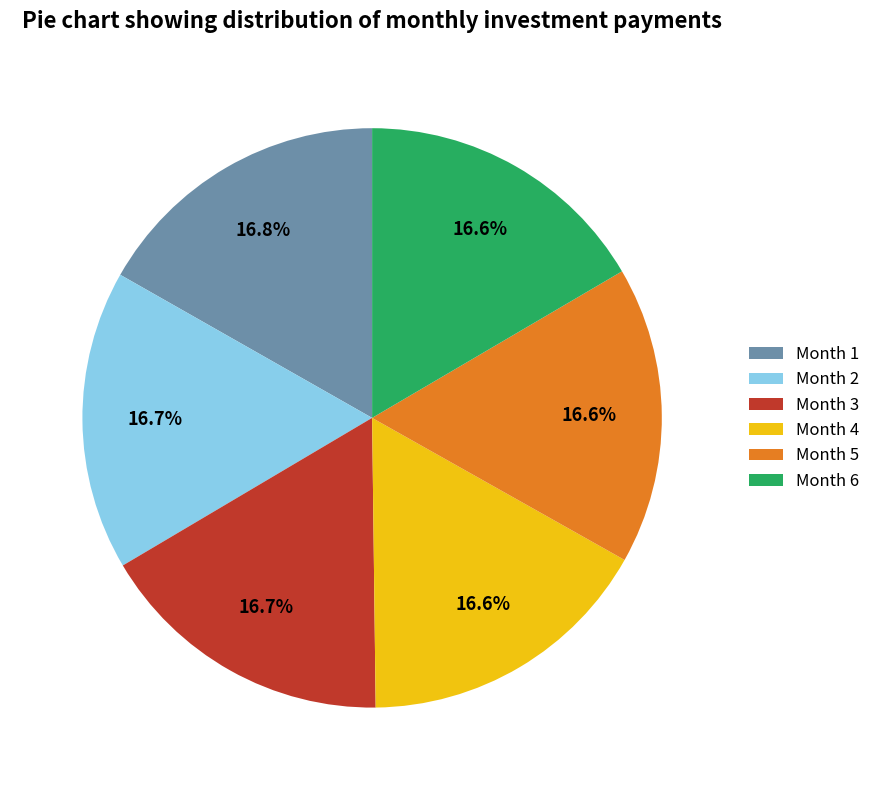

To the nearest percent, what percentage of the pie is Month 4?

17%